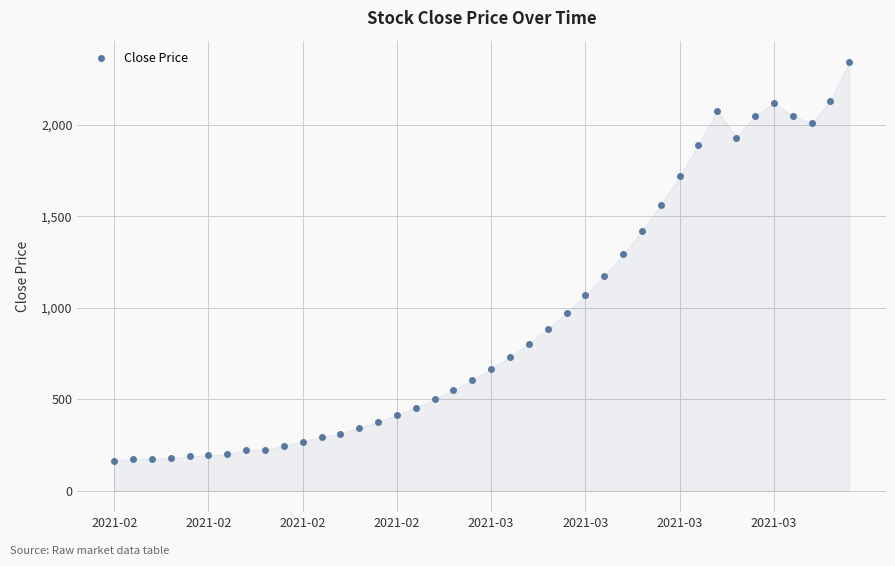

What is the value of the 3rd point from the left?

176